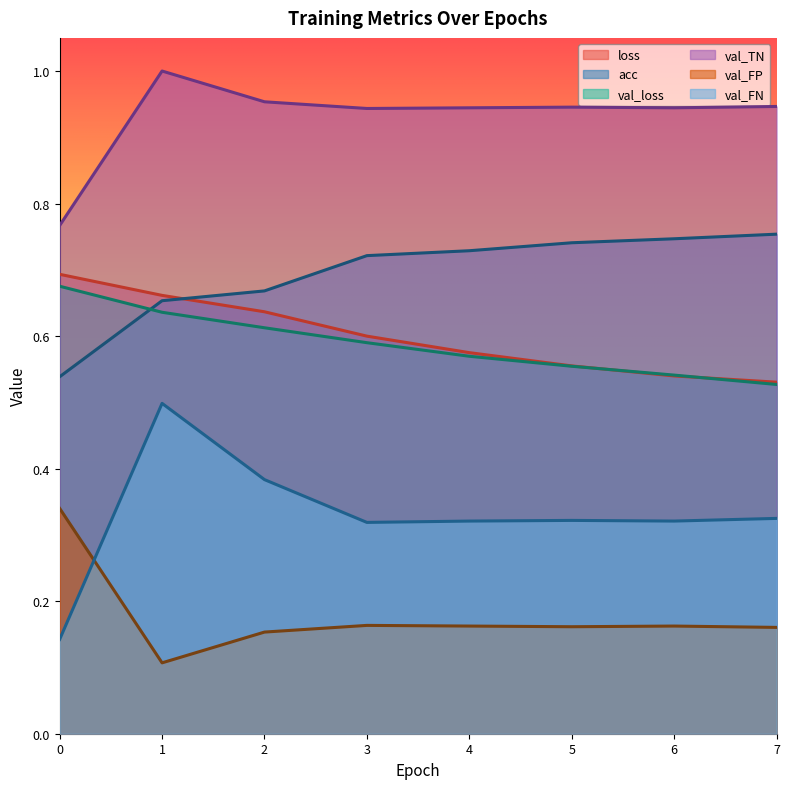

How many lines are shown in the chart?

6